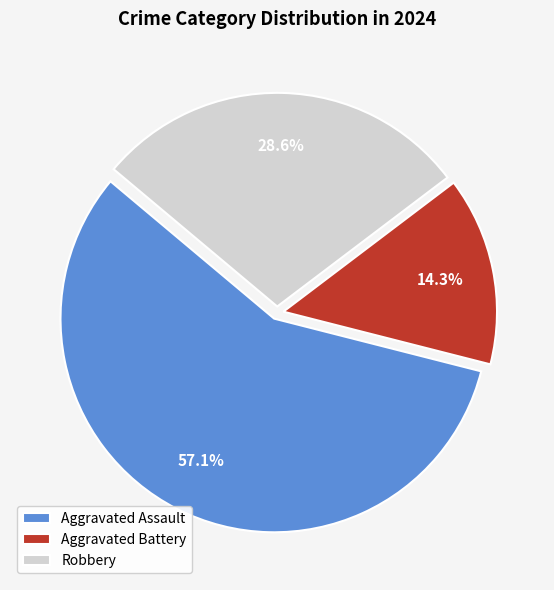

True or false: Robbery accounts for 29% of the total.

True